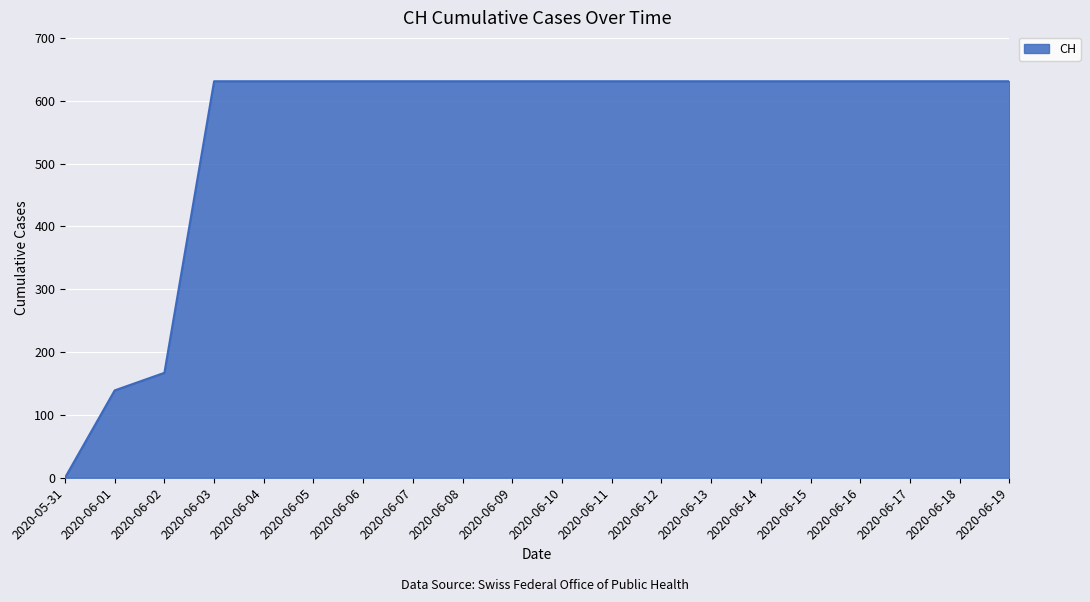

At which label is the value closest to 315?

2020-06-02